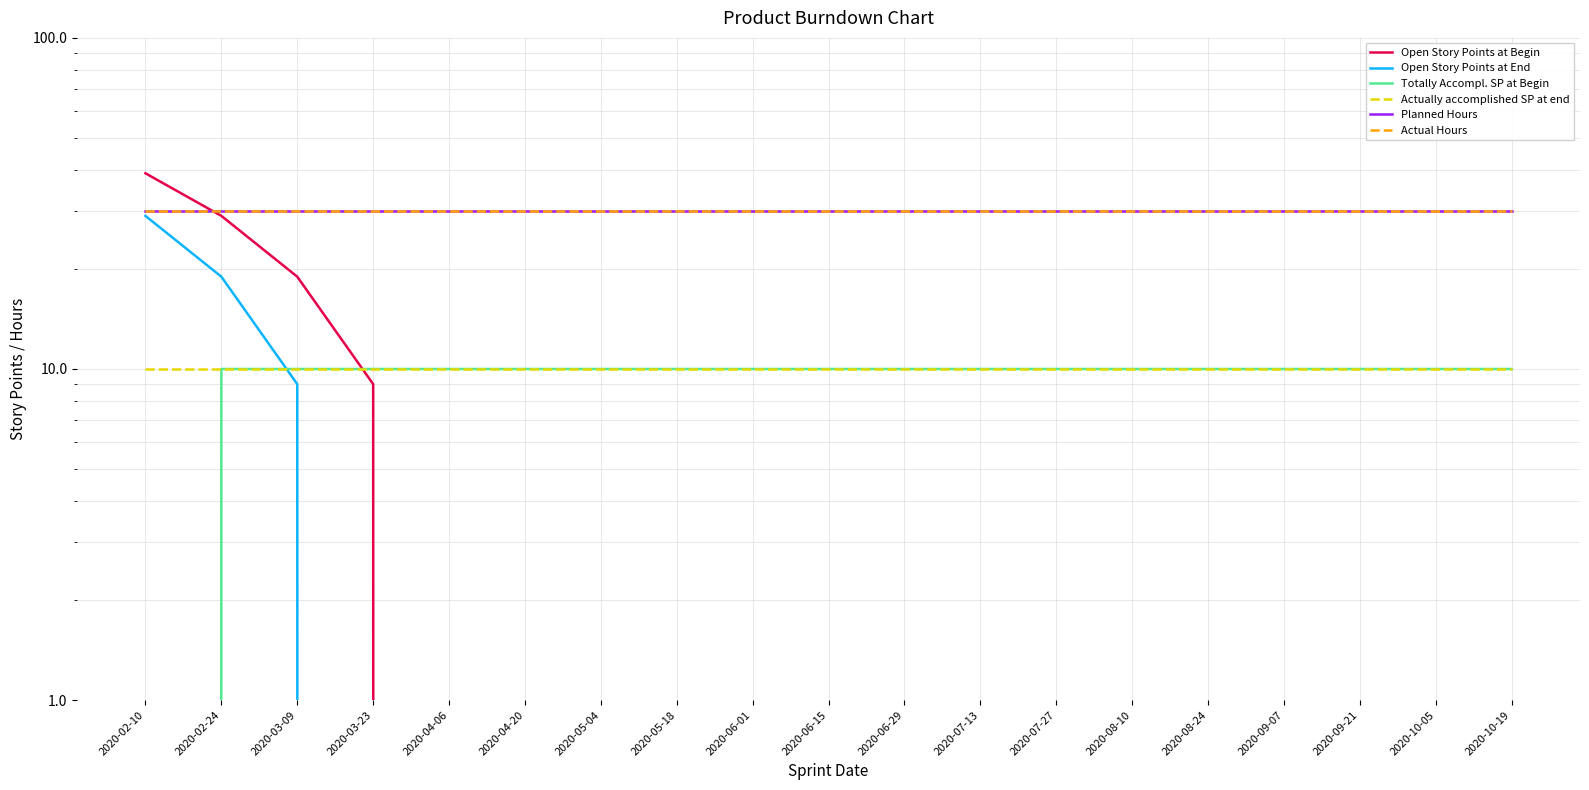

Between which two adjacent categories do Actually accomplished SP at end and Open Story Points at Begin first intersect?

2020-03-09 and 2020-03-23